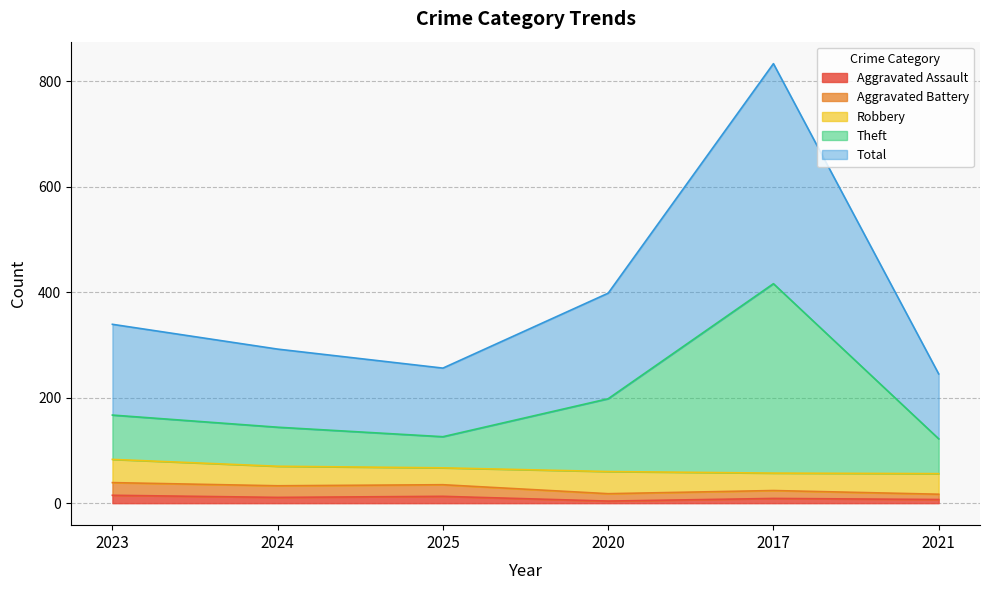

What is the spread (max minus min) of values at 2024?

281